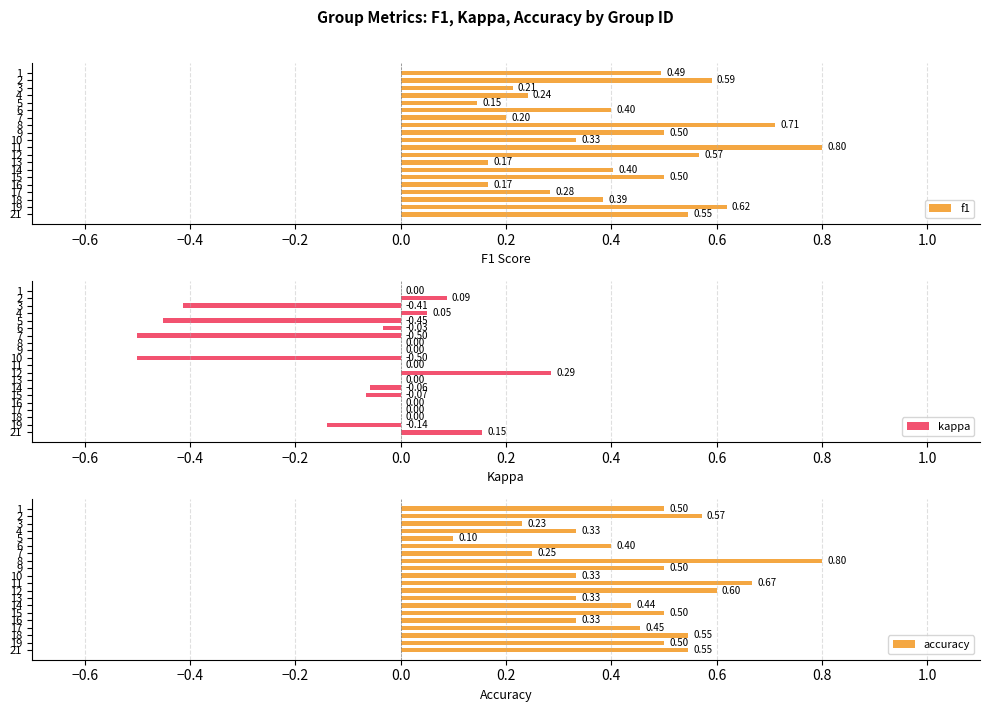

What is the difference between the maximum and minimum values in the f1 series?

0.7